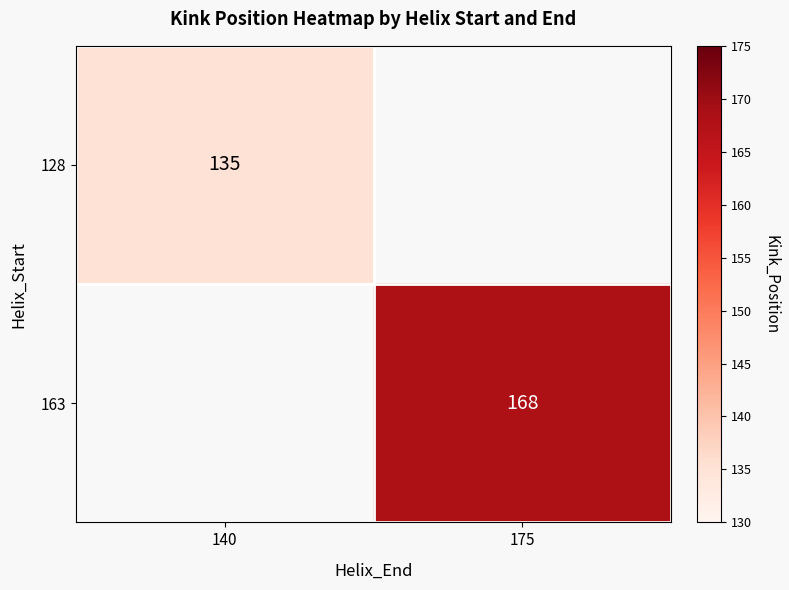

Is it true that 163 equals 89 at 175?

False